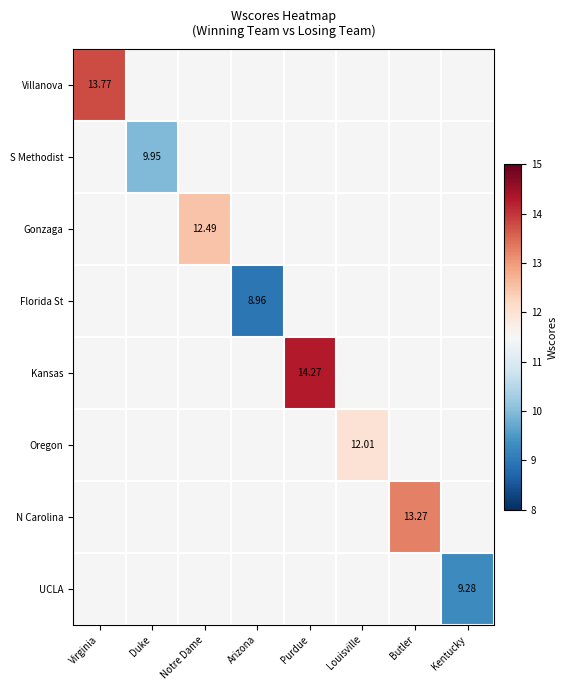

Is the value of UCLA at Kentucky greater than the value of Florida St at Arizona?

Yes